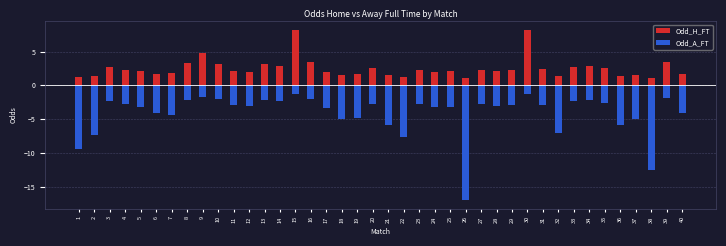

At how many categories does at least one series exceed -6?

40